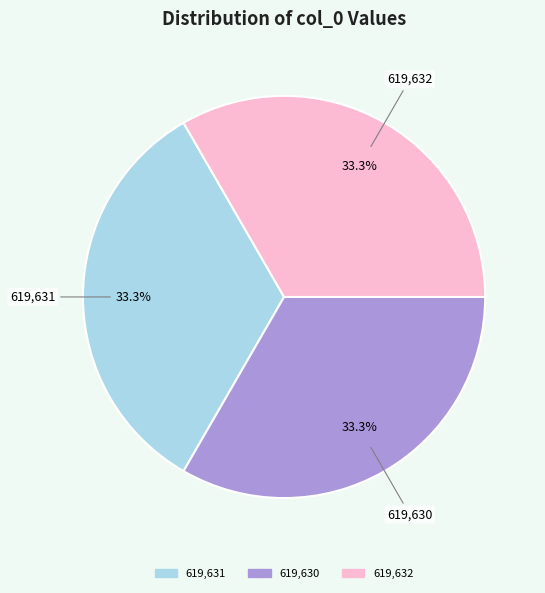

Is there a majority slice in this chart?

No